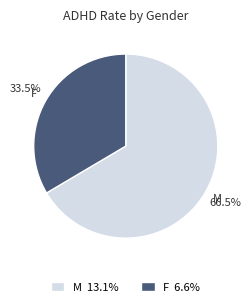

Rank the categories by value from lowest to highest.

F, M